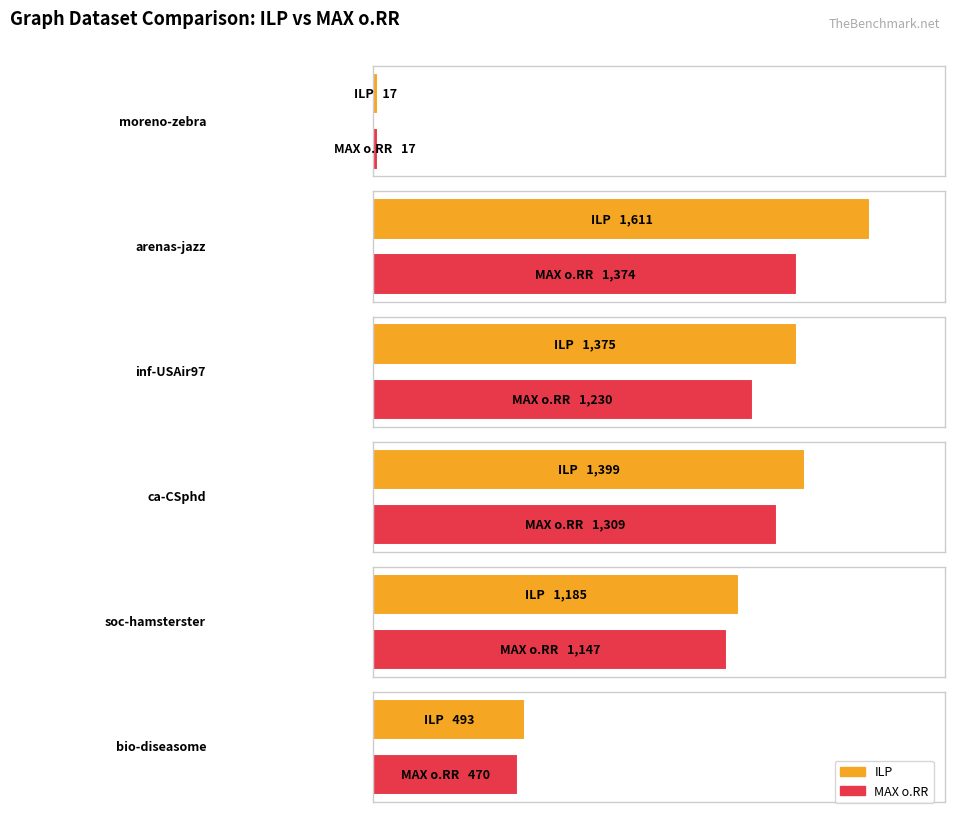

At how many categories does at least one series exceed 1210?

3